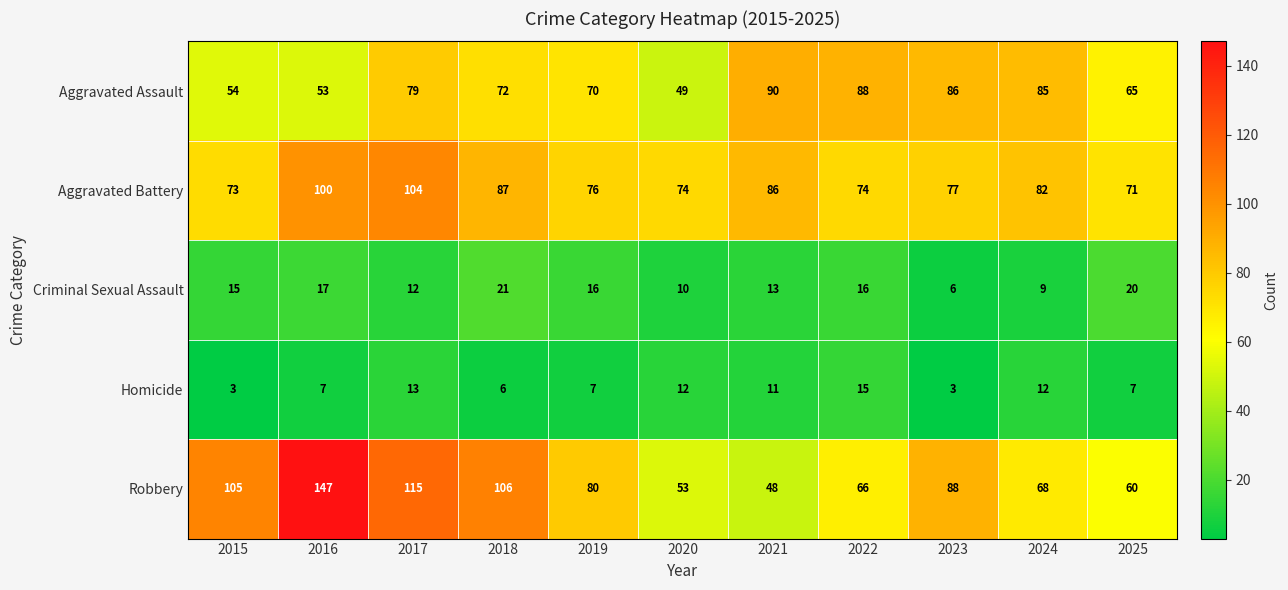

Is it true that Robbery equals 111 at 2022?

False